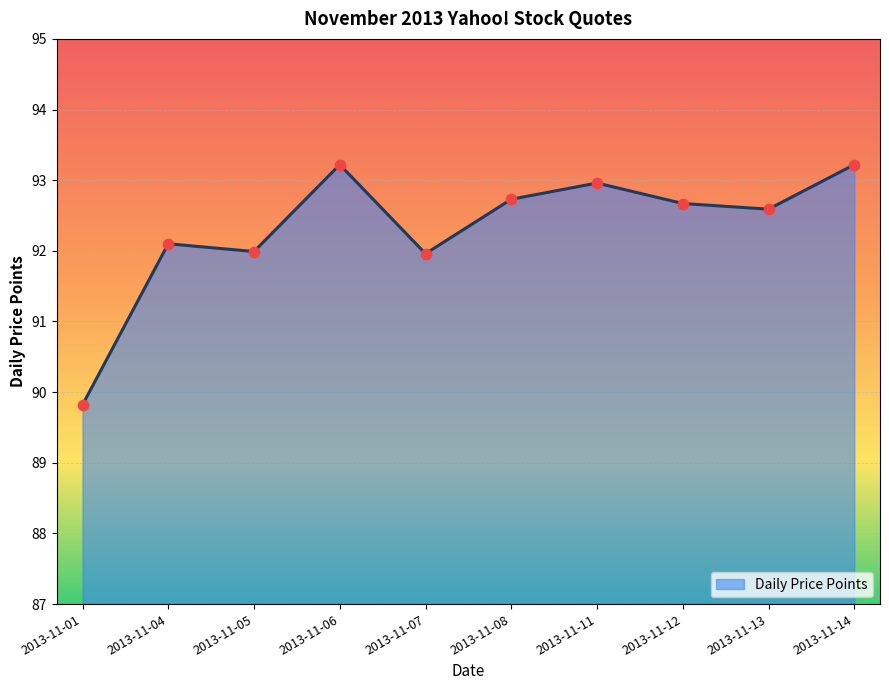

Approximately how many times larger is the value at 2013-11-07 compared to 2013-11-13?

1.0